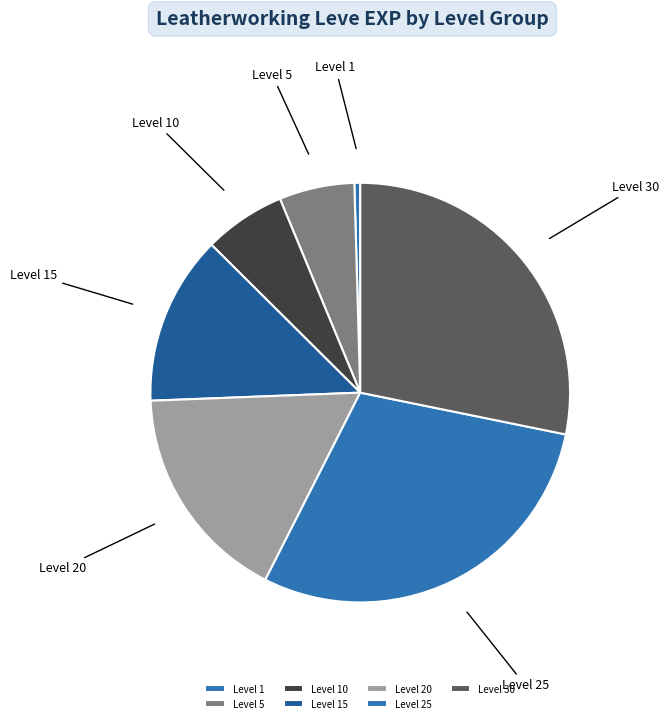

Is the sum of Level 5 and Level 15 greater than half?

No